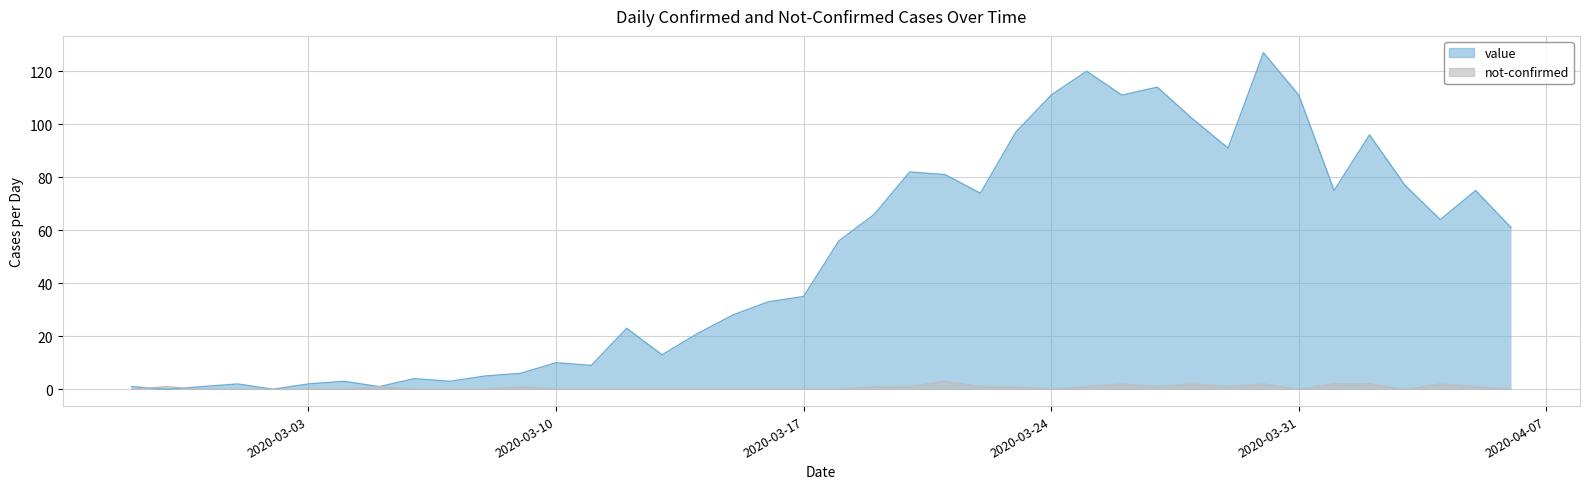

What are all the series names shown in the legend?

value, not-confirmed